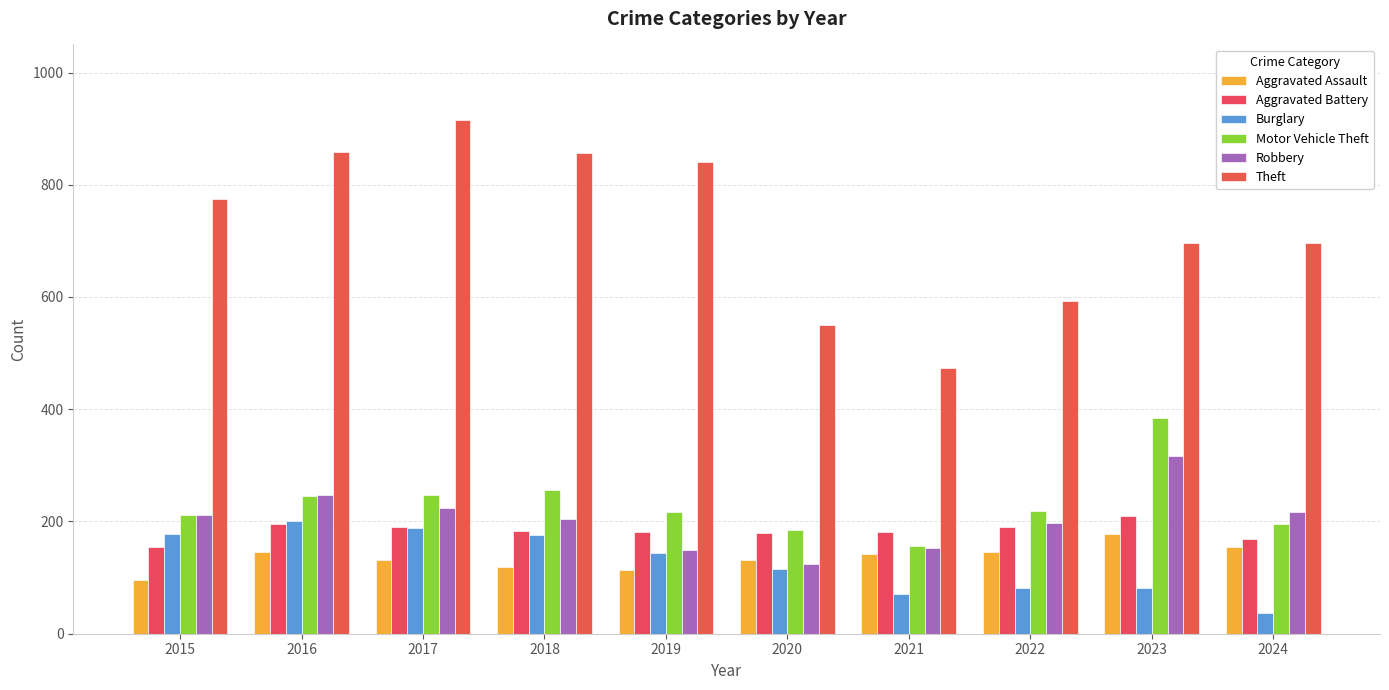

What is the value of the Motor Vehicle Theft bar at the 7th from the left?

156